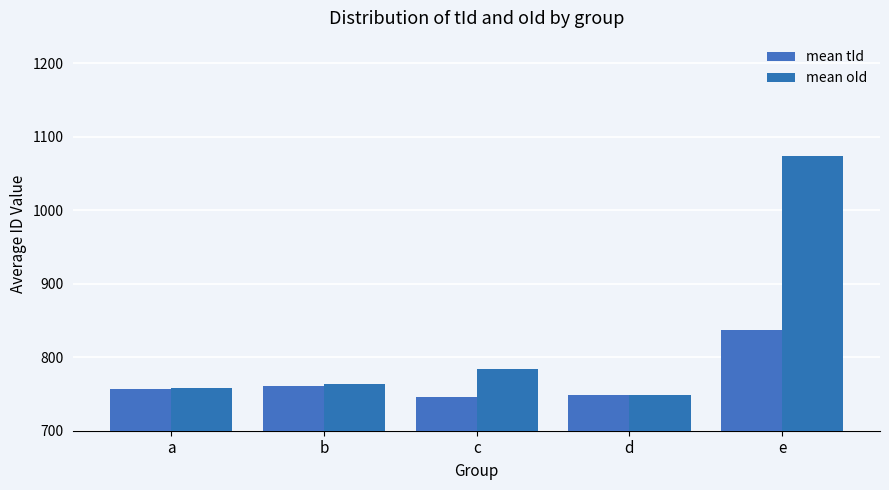

What is the sum of all mean oId values?

4127.1